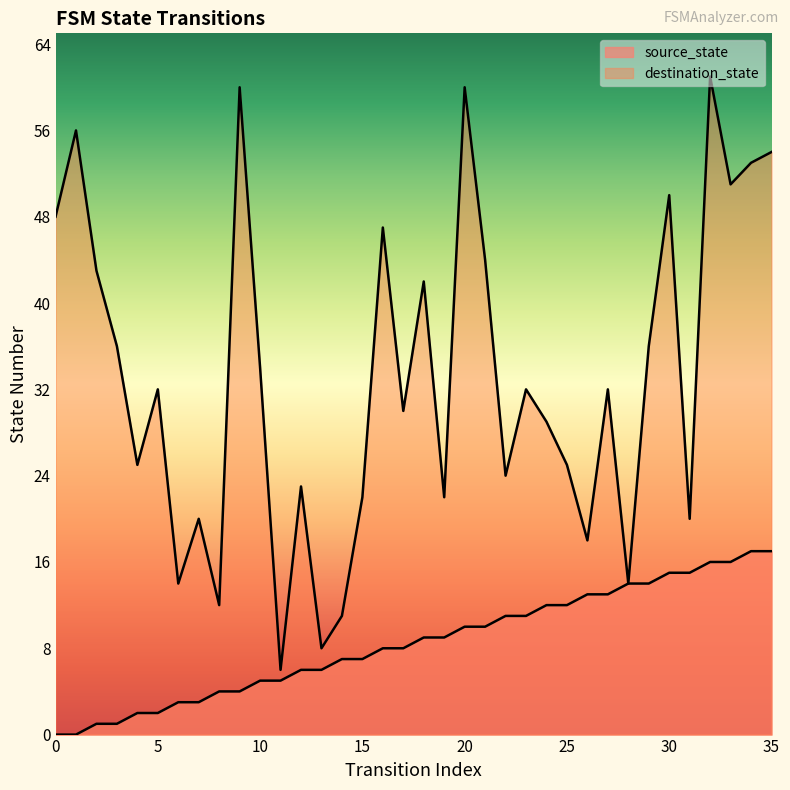

What are all the series names shown in the legend?

source_state, destination_state